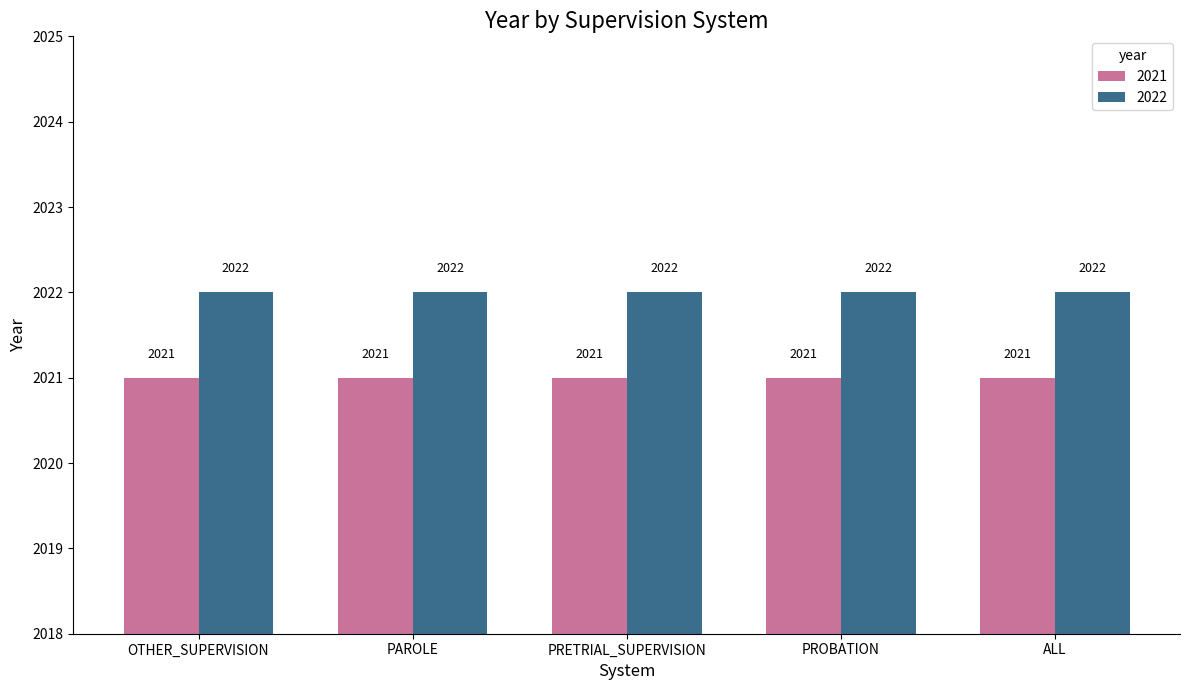

The value of 2022 at PROBATION is 3596. True or false?

False